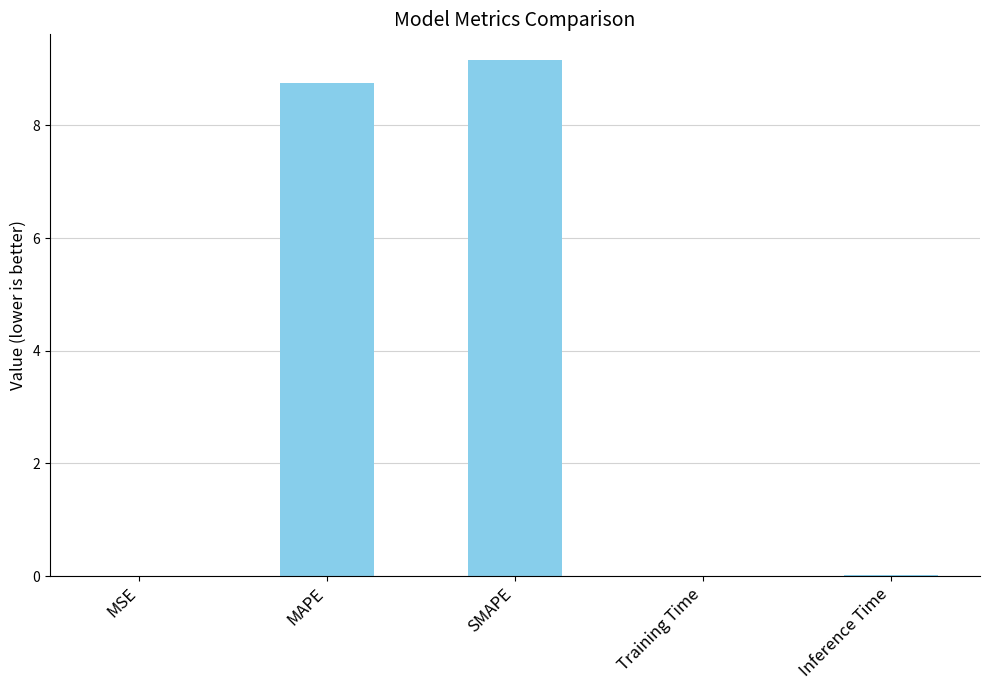

True or false: the data shows 0.0 at Training Time.

True